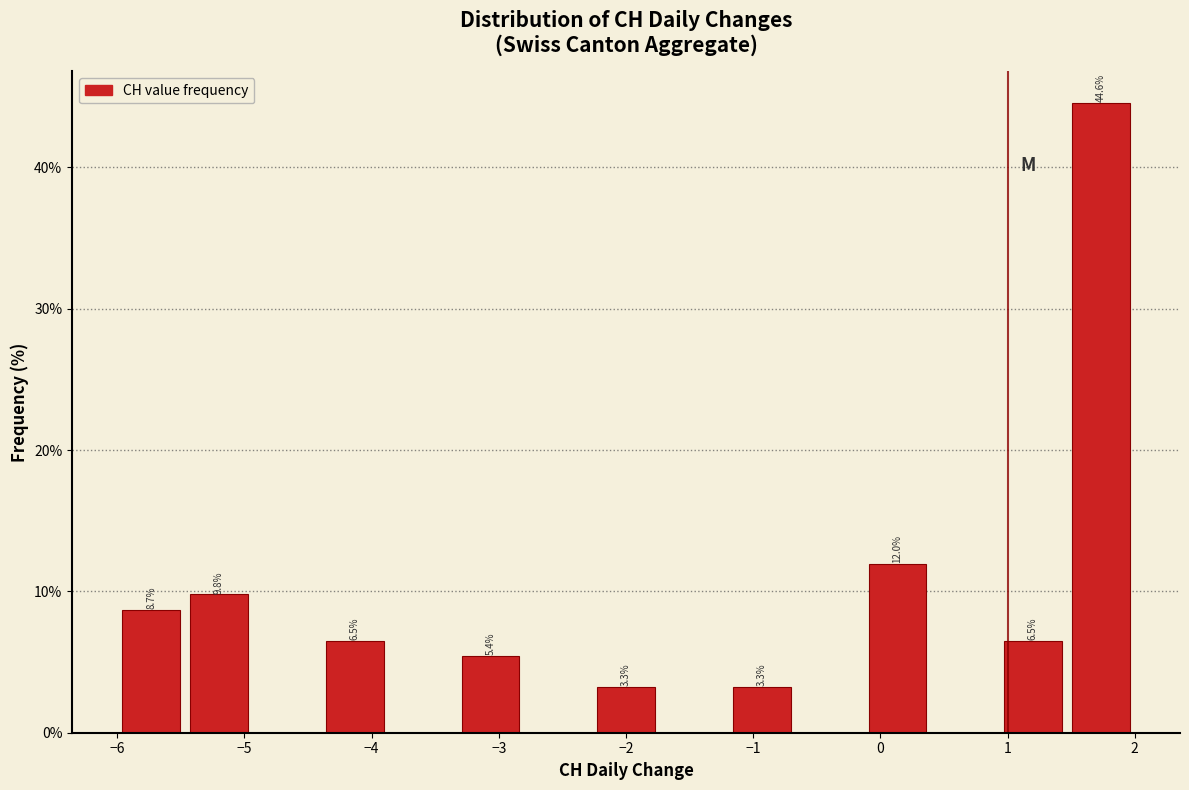

Over which range of the x-axis is the bar tallest?

1.5 to 2.0